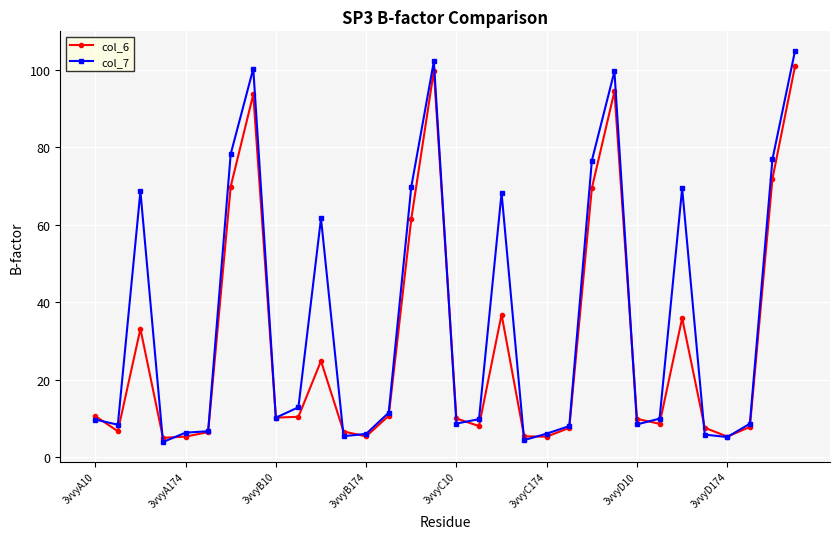

In col_6, how many points are lower than both neighbors (excluding endpoints)?

8